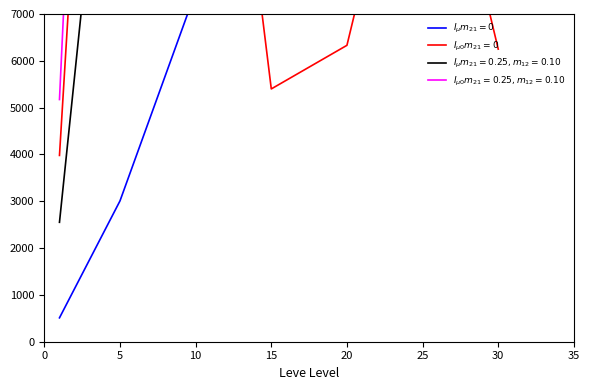

How many times do $I_{\mu 0}m_{21}=0$ and $I_{\mu}m_{21}=0$ cross each other?

1